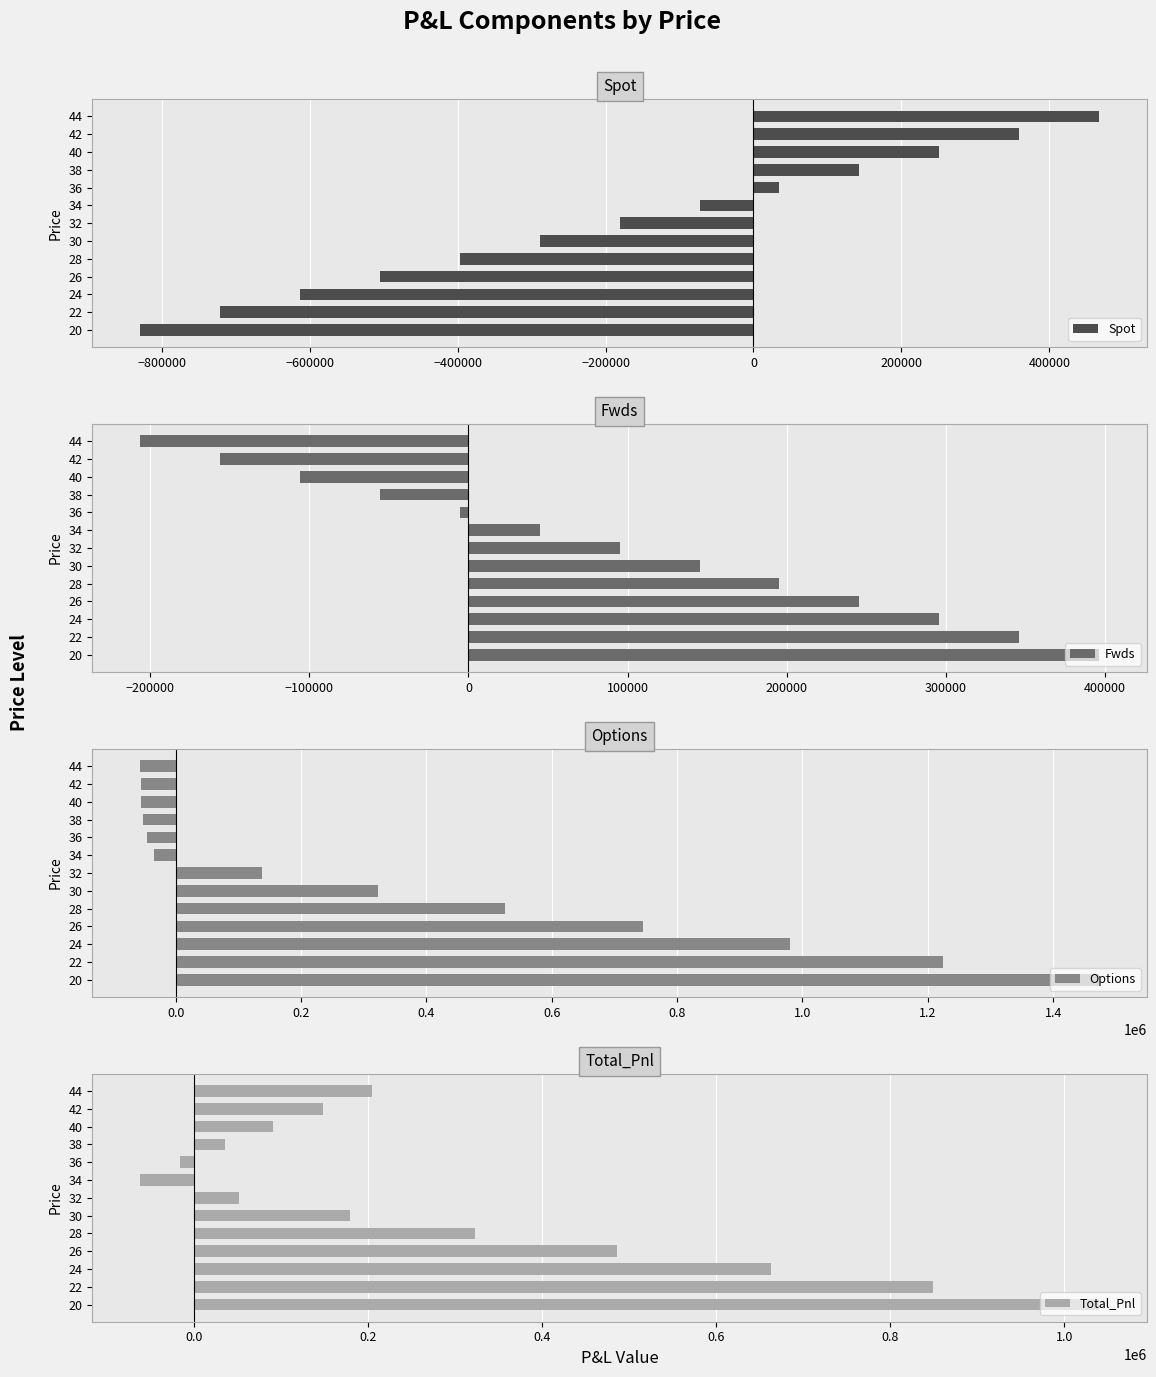

What are all the series names shown in the legend?

Spot, Fwds, Options, Total_Pnl